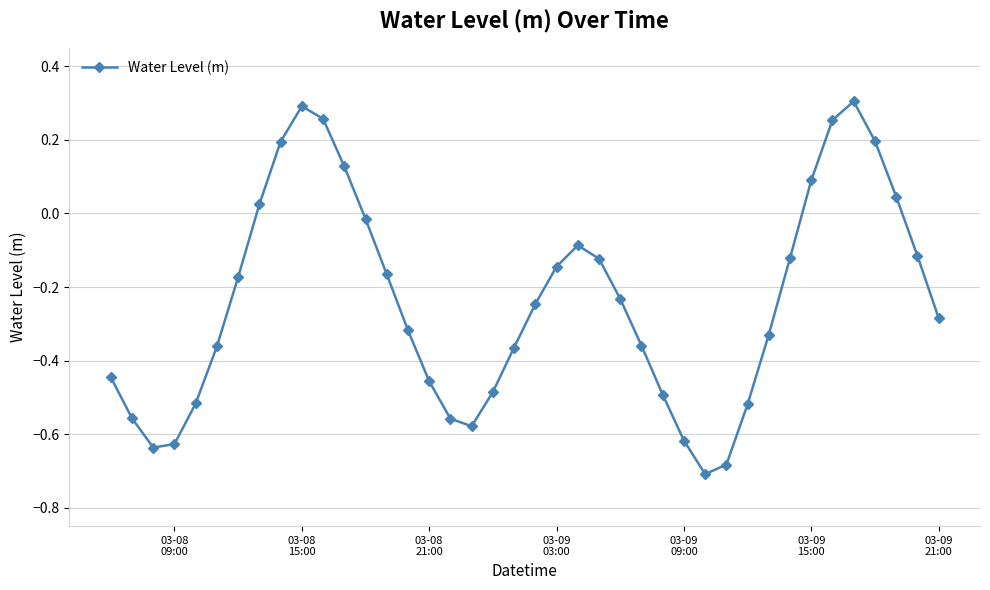

How many interior local peaks (higher than both neighbors) does the data have?

3